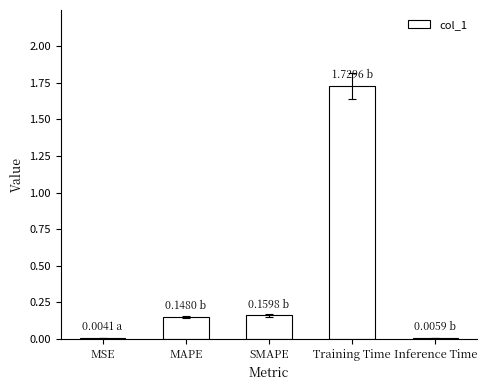

At which category does the chart reach its peak across all series?

Training Time